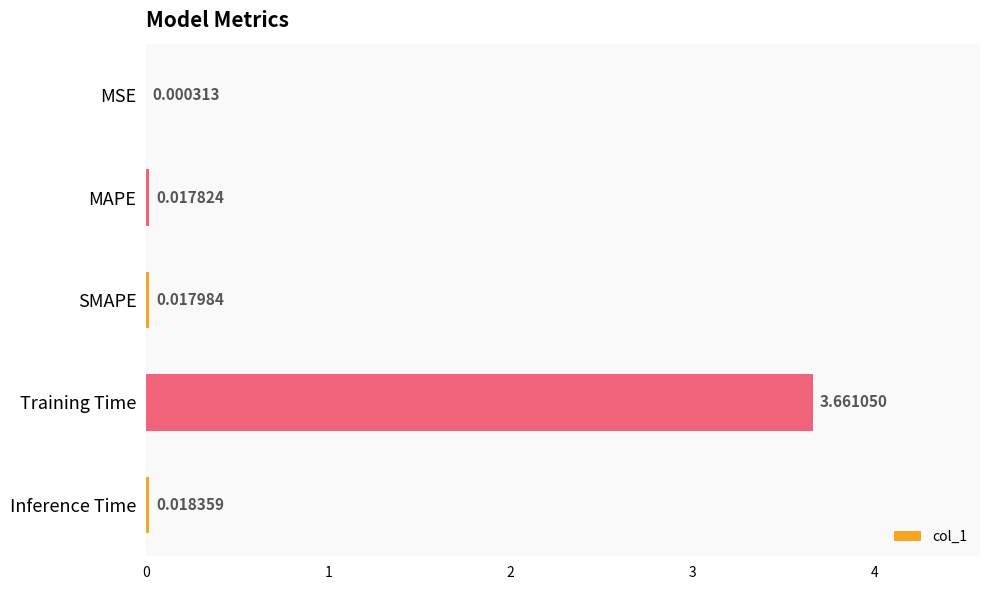

Where is the data nearest to the value 1?

Inference Time